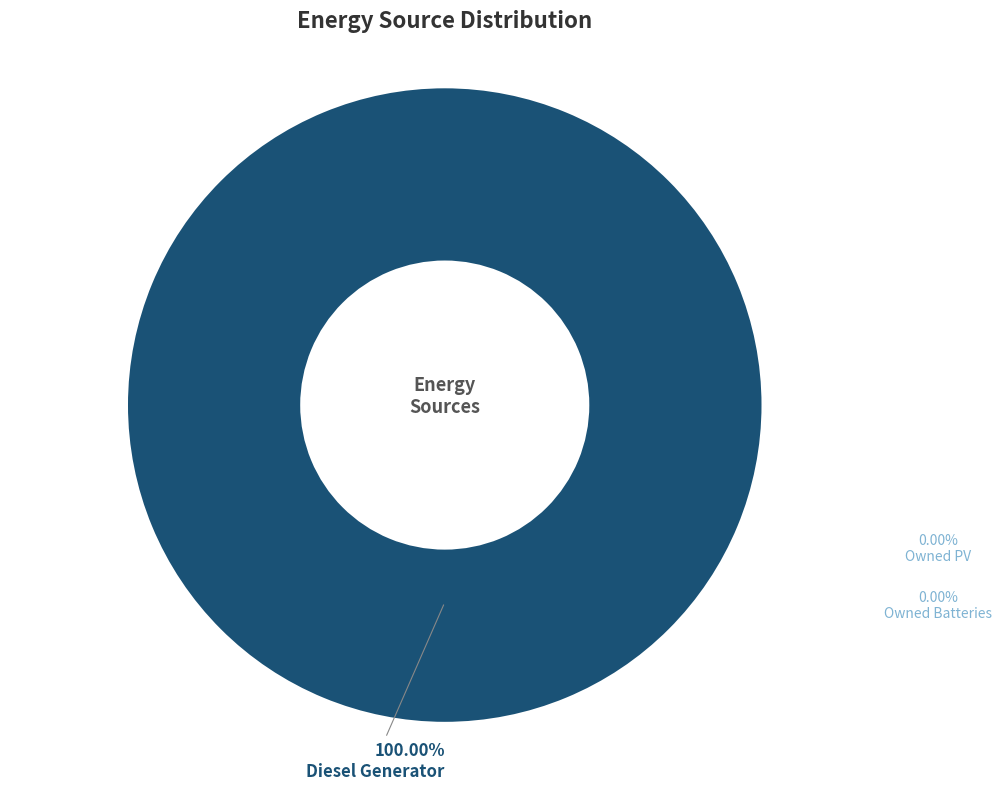

What is the smallest slice in the pie chart?

Owned PV